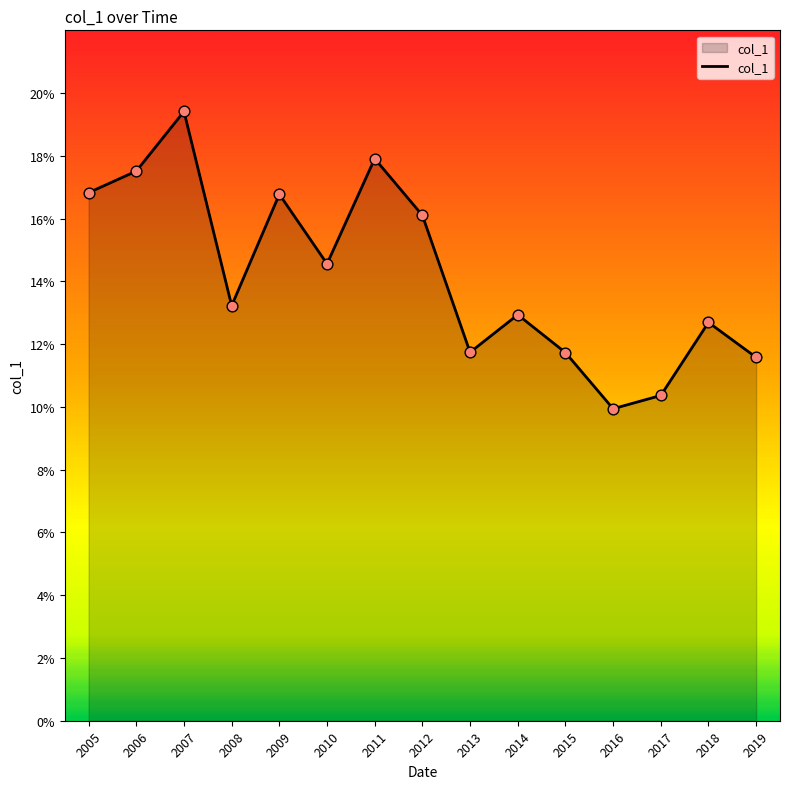

Between 2018 and 2009, which is larger?

2009